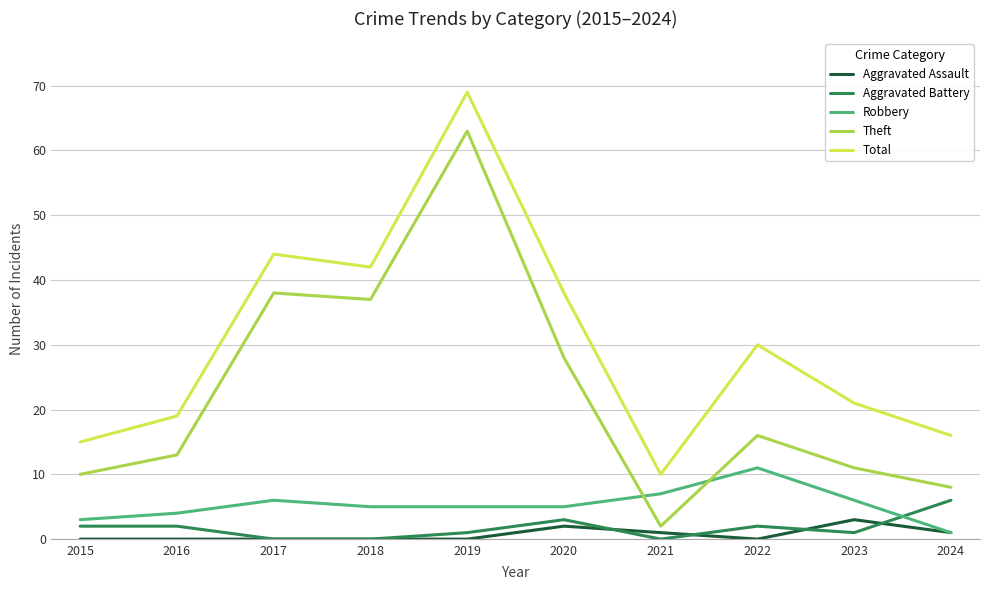

The Total series shows 19 at 2022. True or false?

False